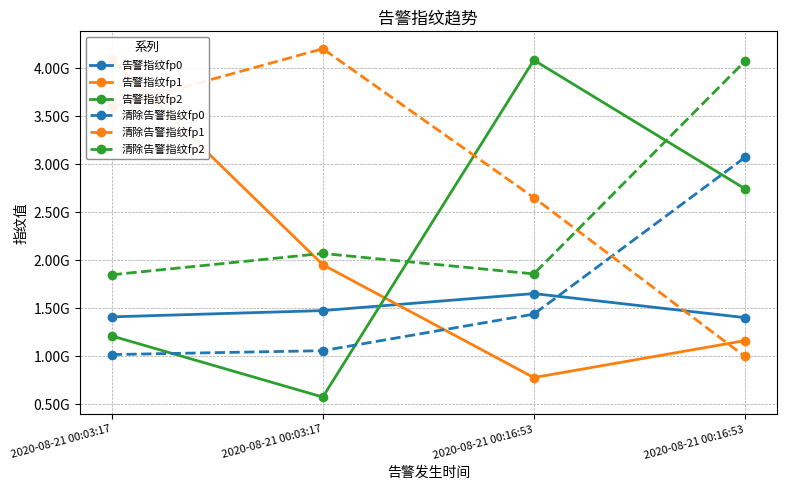

Is the value of 清除告警指纹fp2 at 2020-08-21 00:03:17 greater than the value of 告警指纹fp2 at 2020-08-21 00:16:53?

No